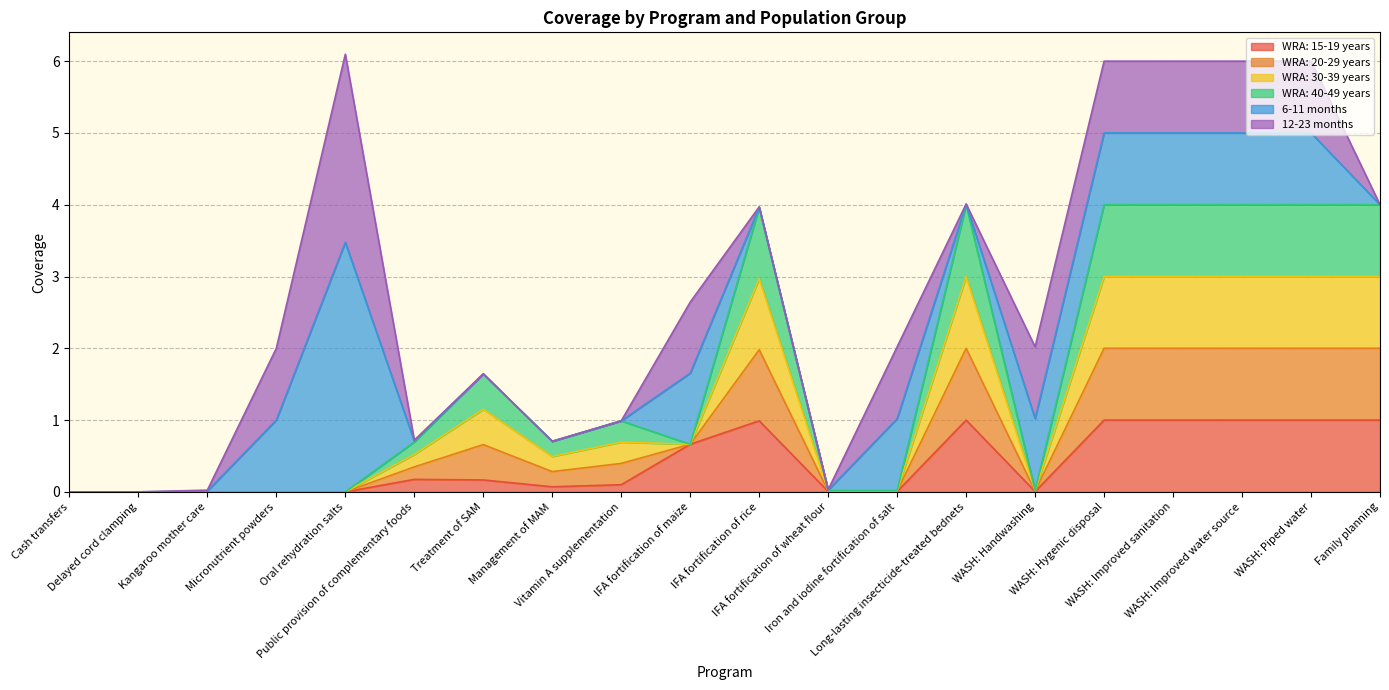

Rank the categories by WRA: 30-39 years value from highest to lowest.

Long-lasting insecticide-treated bednets, WASH: Hygenic disposal, WASH: Improved sanitation, WASH: Improved water source, WASH: Piped water, Family planning, IFA fortification of rice, Treatment of SAM, Vitamin A supplementation, IFA fortification of maize, Public provision of complementary foods, Management of MAM, IFA fortification of wheat flour, Iron and iodine fortification of salt, WASH: Handwashing, Cash transfers, Delayed cord clamping, Kangaroo mother care, Micronutrient powders, Oral rehydration salts